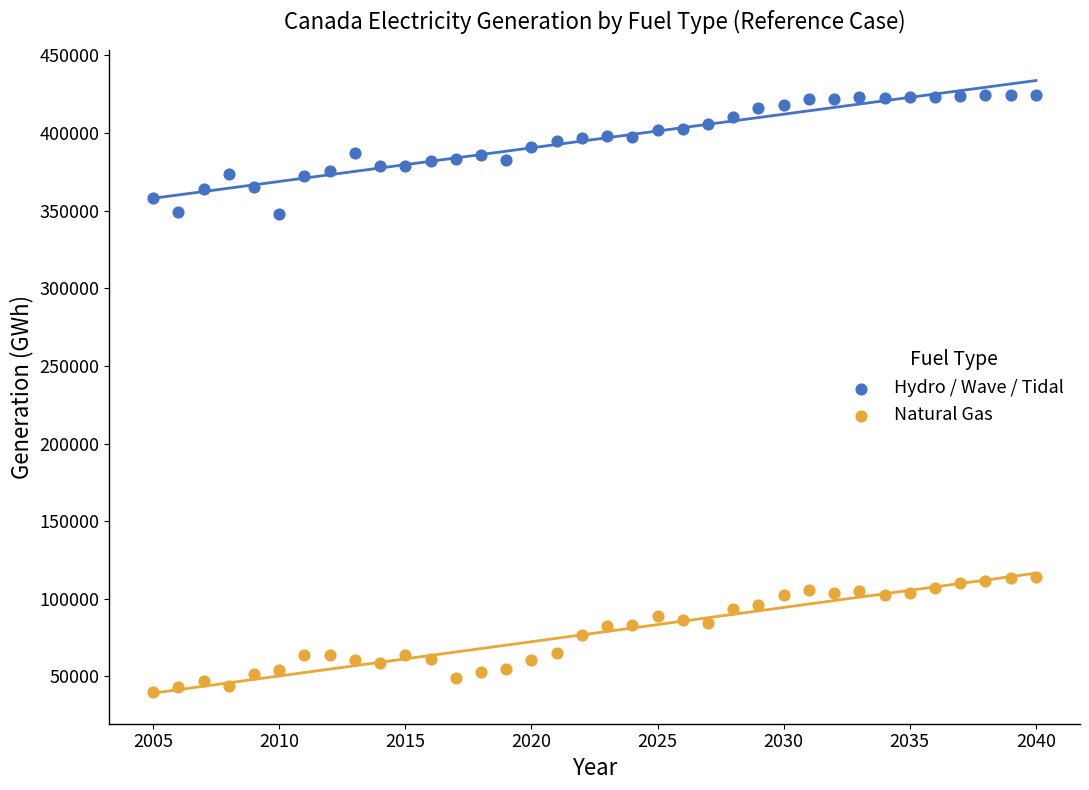

What are all the series names shown in the legend?

Hydro / Wave / Tidal, Natural Gas